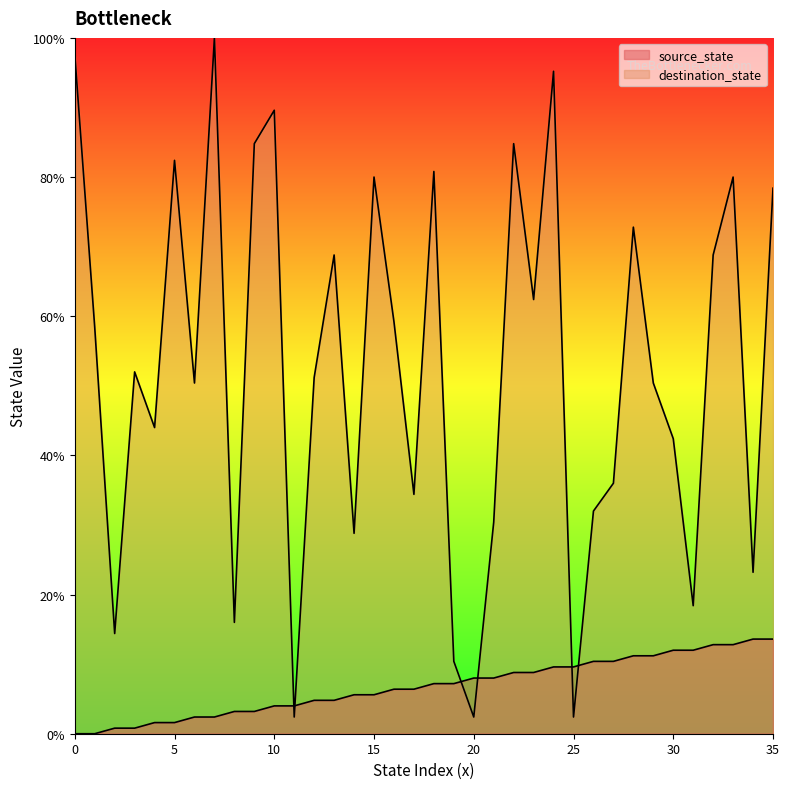

Which series has the largest range (max minus min)?

destination_state